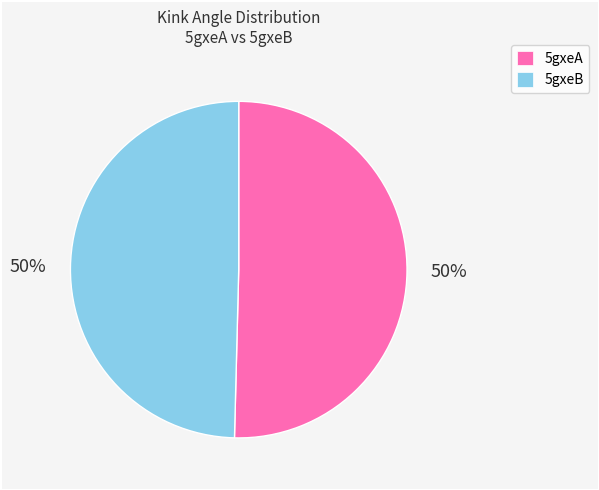

True or false: 5gxeA accounts for 58% of the total.

False